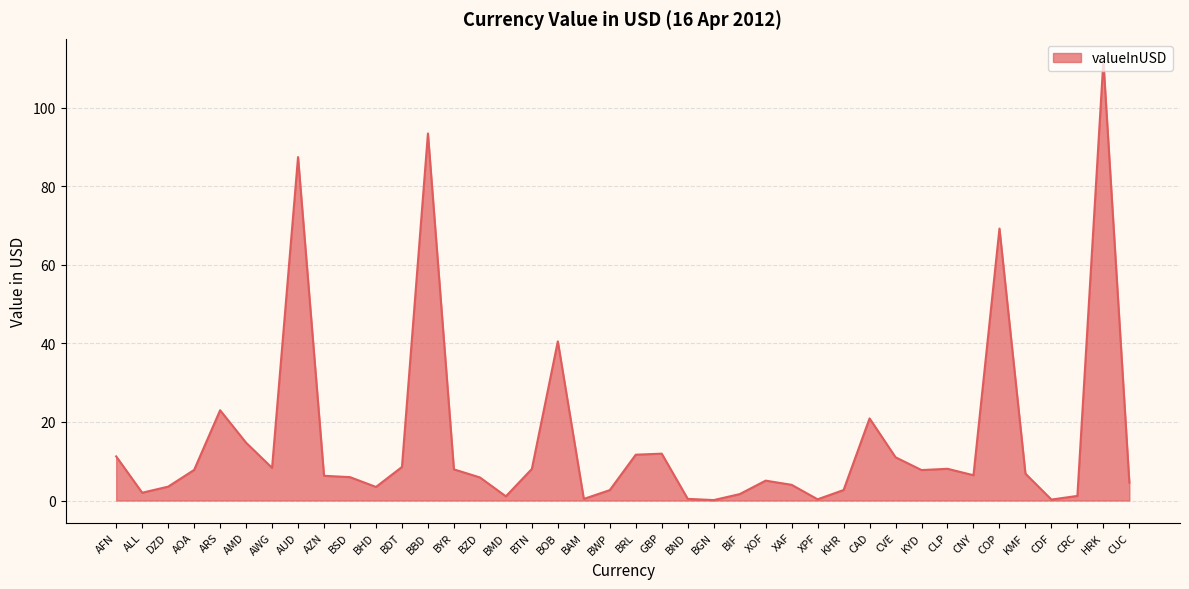

At which category does the data reach its first local valley?

ALL